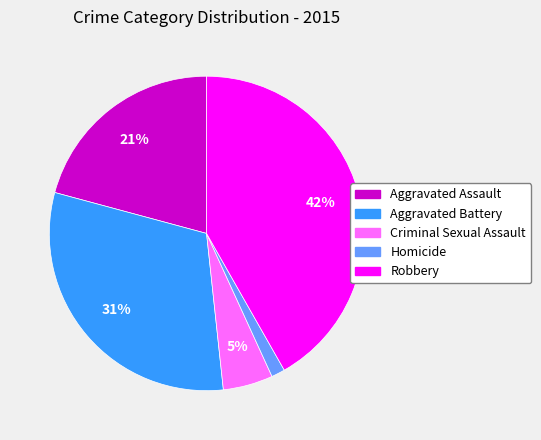

Rank the categories by value from highest to lowest.

Robbery, Aggravated Battery, Aggravated Assault, Criminal Sexual Assault, Homicide